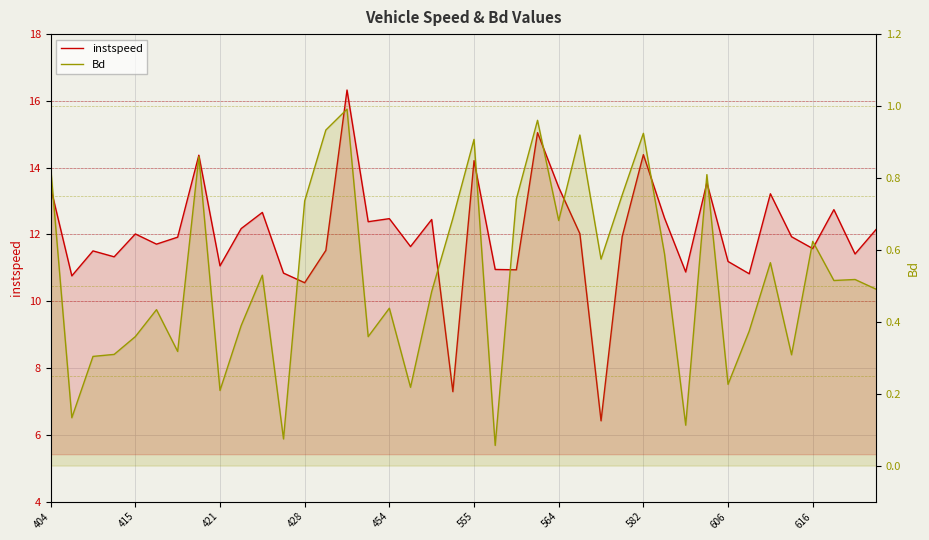

What is the minimum value for instspeed?

6.4